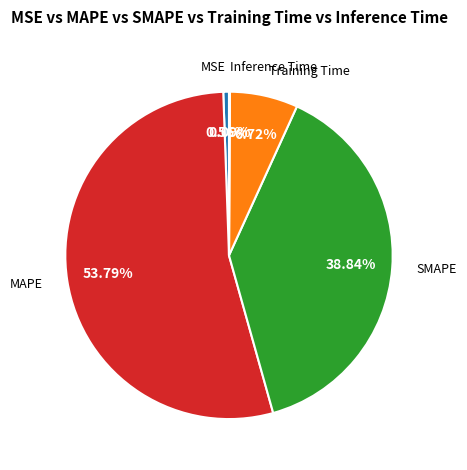

What is the majority slice?

MAPE